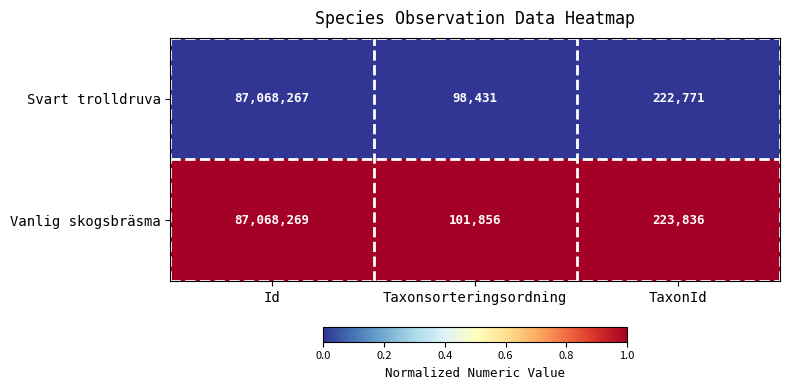

Where is Svart trolldruva nearest to the value 43583349?

TaxonId